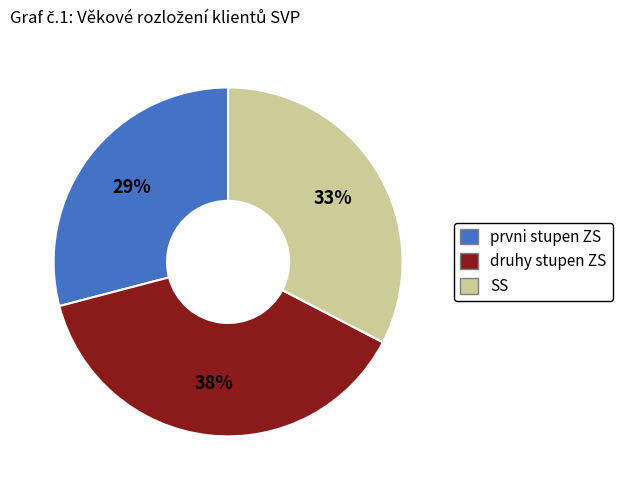

How many slices are in this pie chart?

3